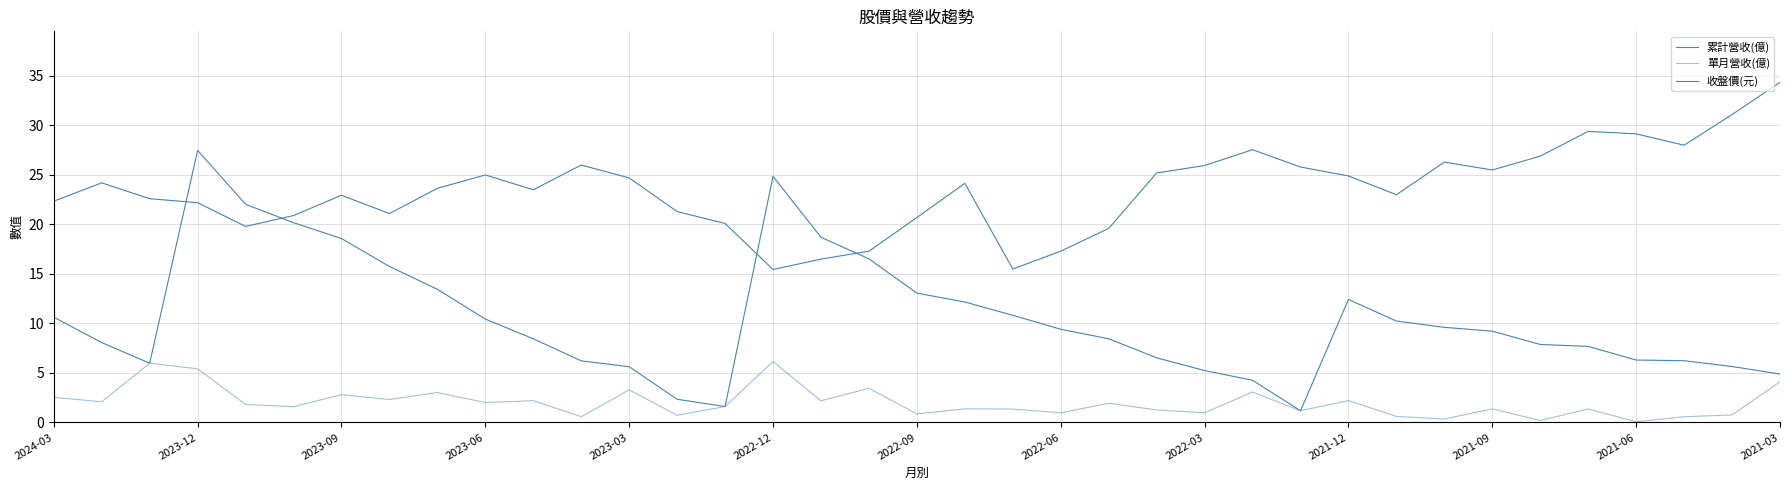

How many lines are shown in the chart?

3